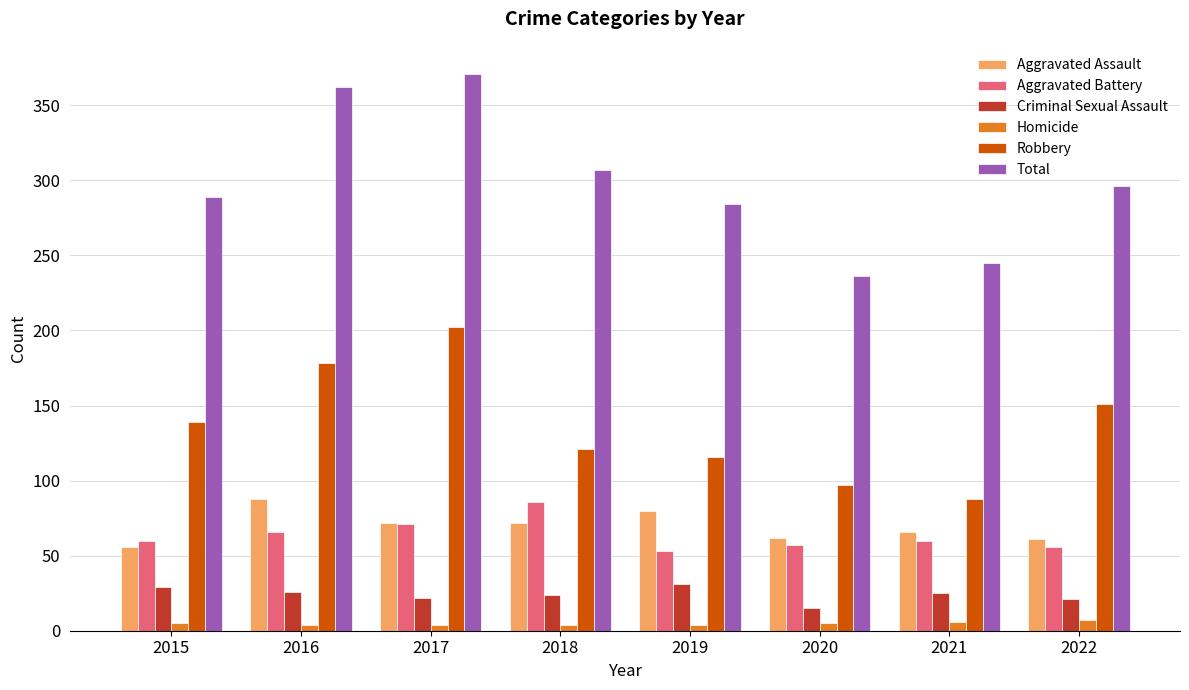

Where is Robbery nearest to the value 145?

2015